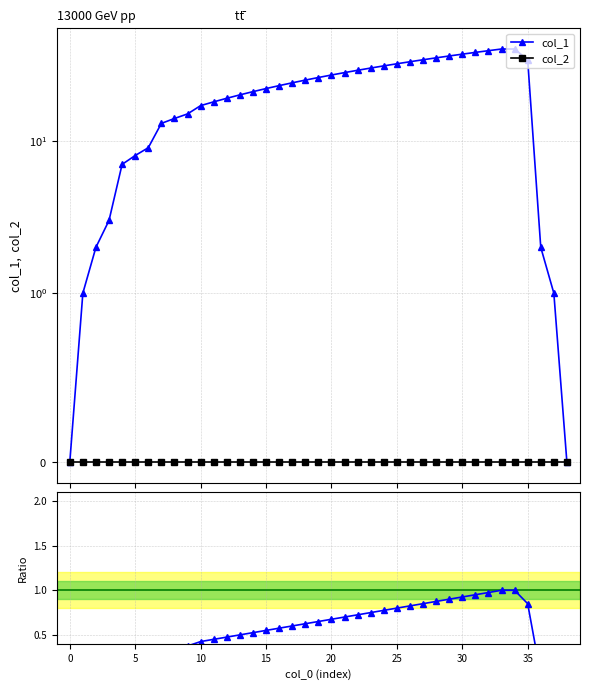

Which series has the widest spread of values?

col_1